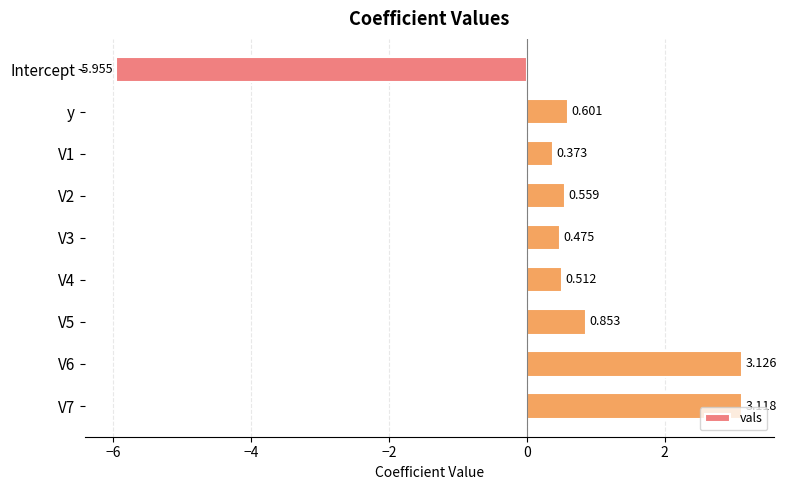

Where is the data nearest to the value -1?

V1